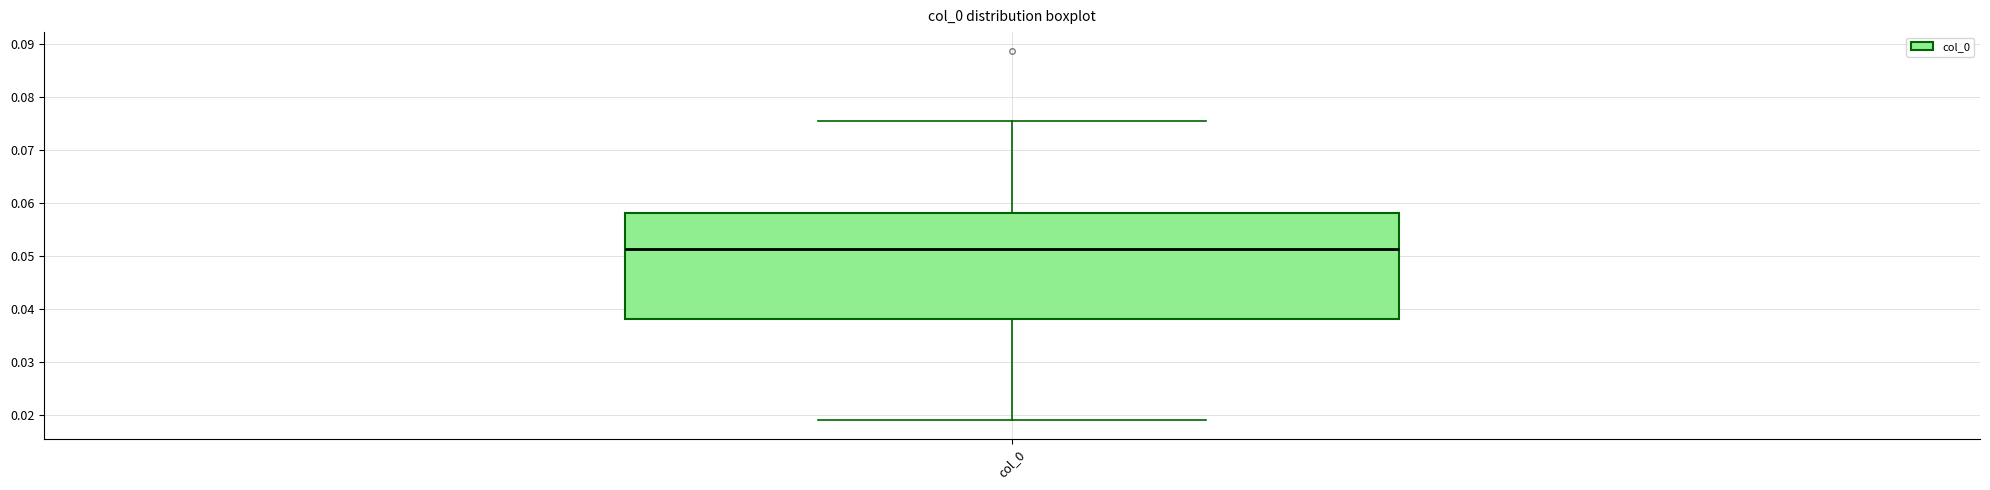

Read this box plot against the y-axis: the position of the median line, the range covered by the box, and the ends of both whiskers. The values are not printed on the chart, so give them approximately, as read against the axis.

median 0.051, box 0.038 to 0.058, whiskers 0.019 to 0.076